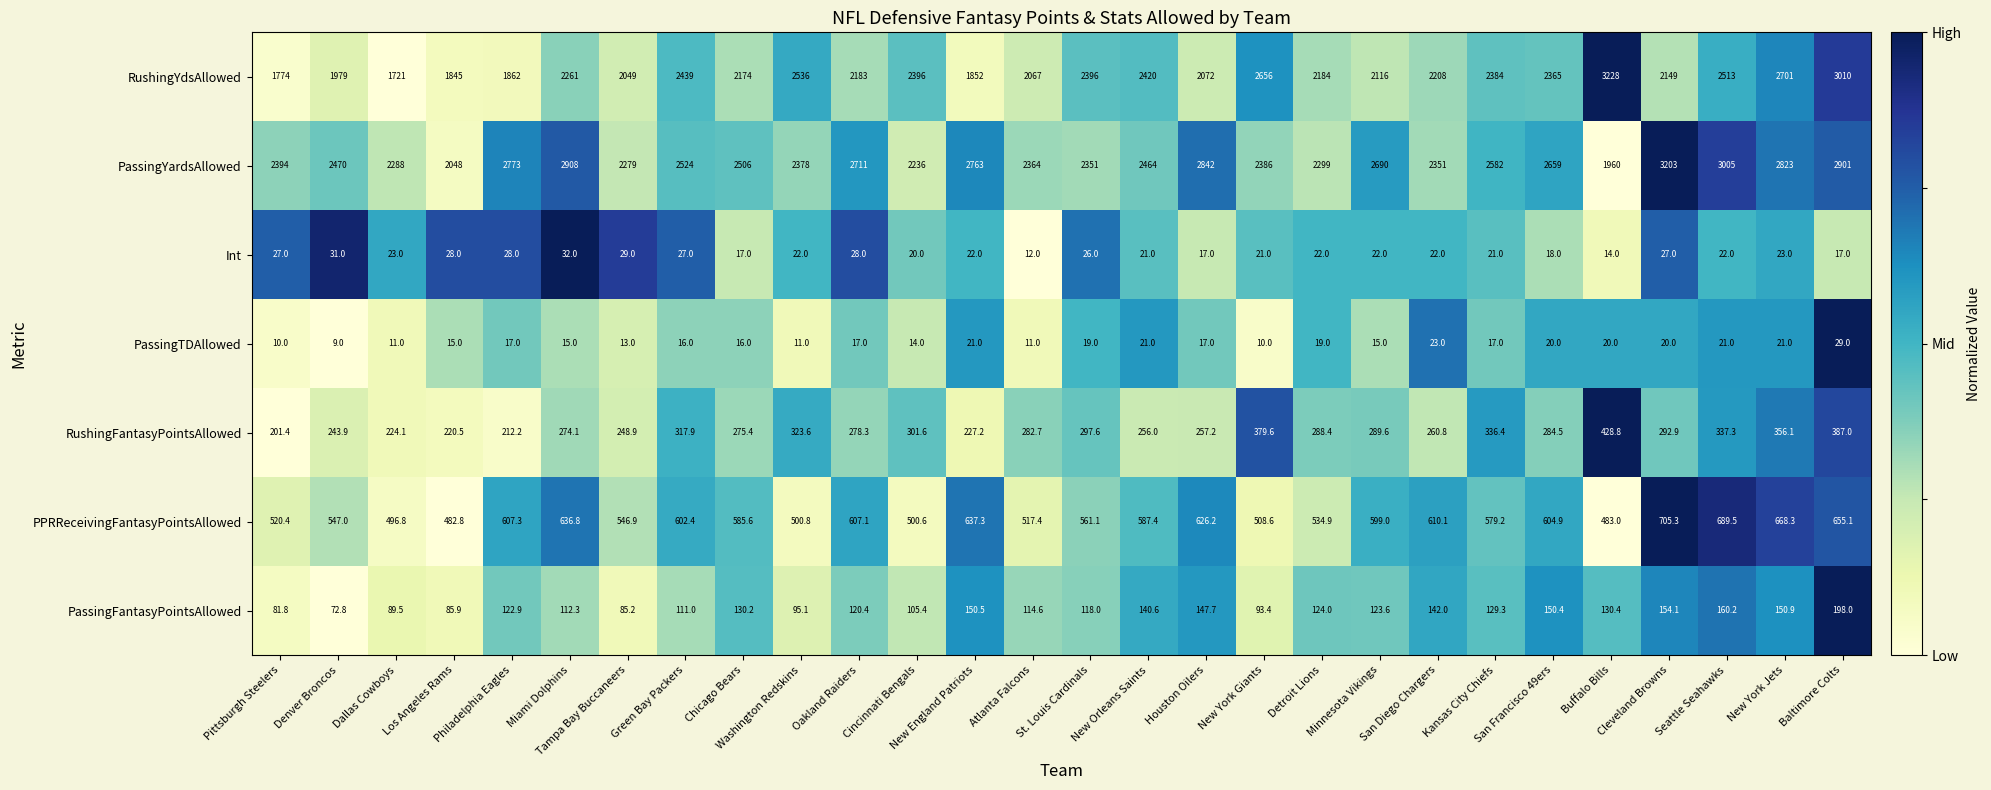

Rank the series at Minnesota Vikings from lowest to highest value.

PassingTDAllowed, Int, PassingFantasyPointsAllowed, RushingFantasyPointsAllowed, PPRReceivingFantasyPointsAllowed, RushingYdsAllowed, PassingYardsAllowed